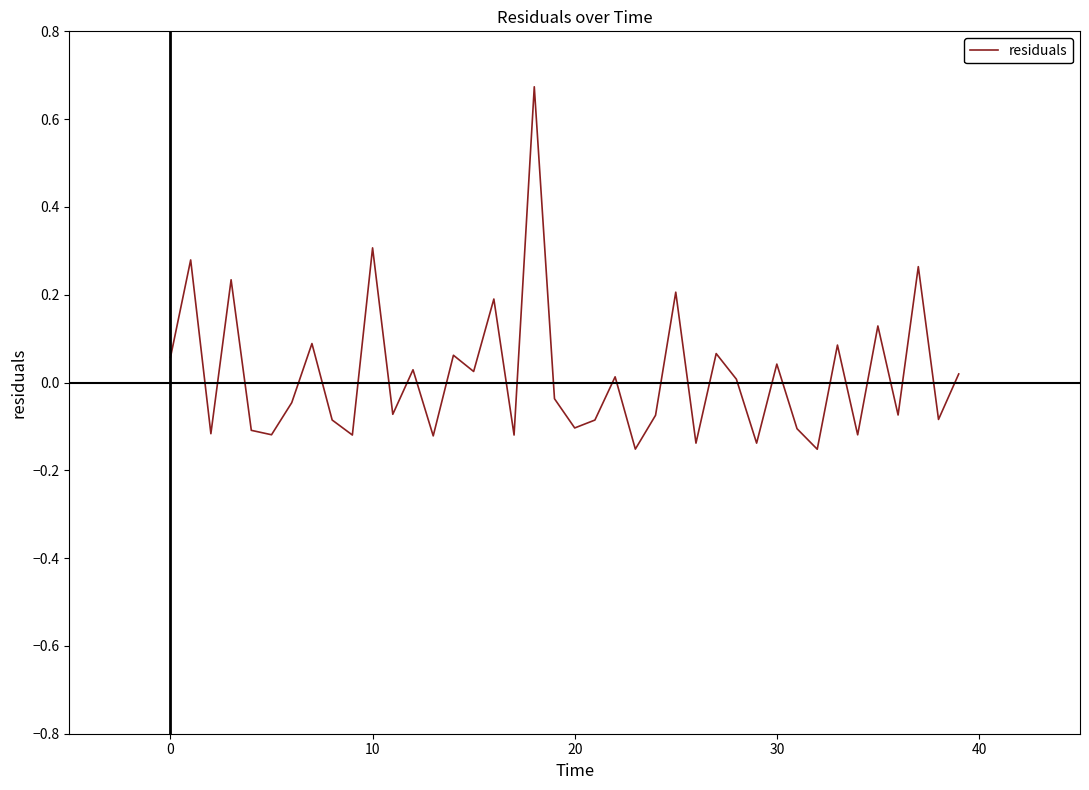

What is the difference between the maximum and minimum values?

0.8